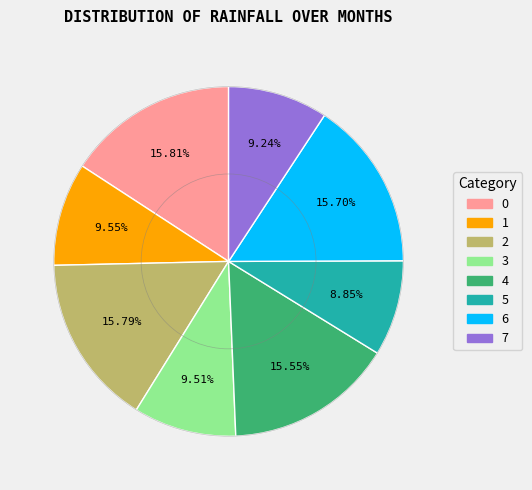

What is the ratio of the value at 5 to the value at 7?

1.0